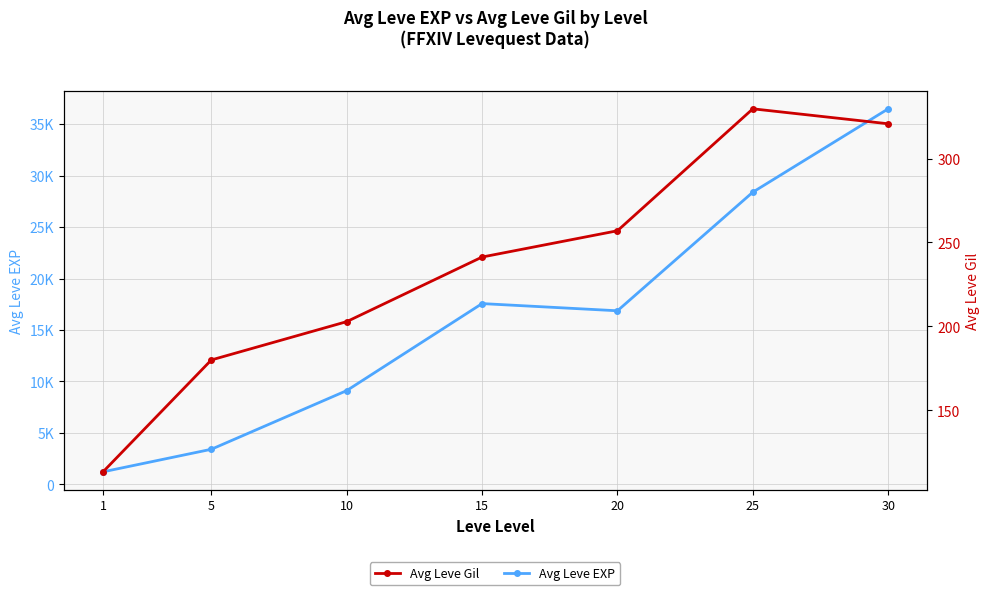

Which category has the highest value across all series?

30